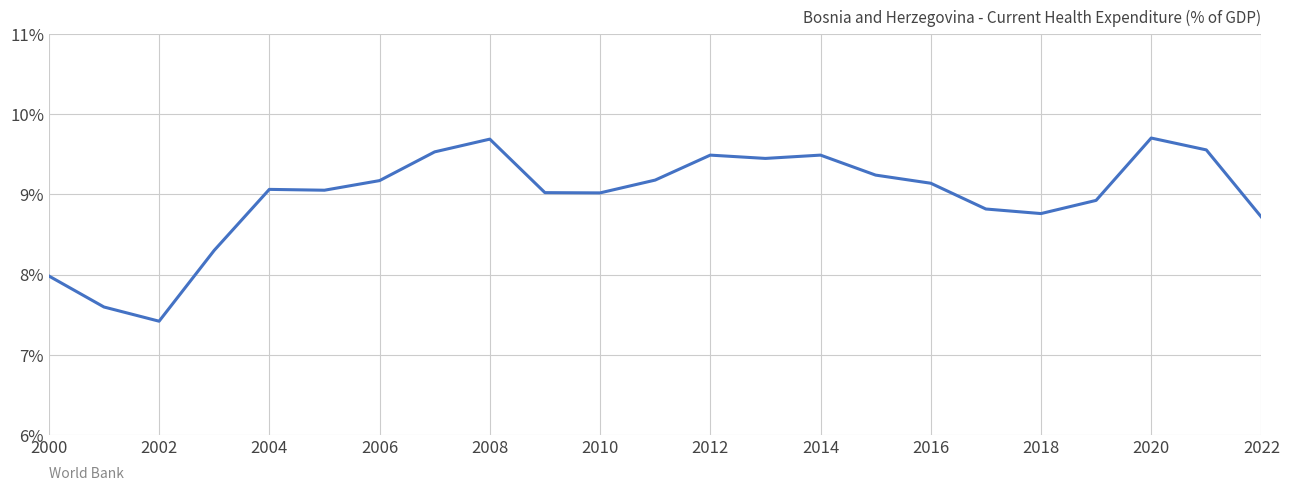

What is the maximum value shown in the chart?

9.7